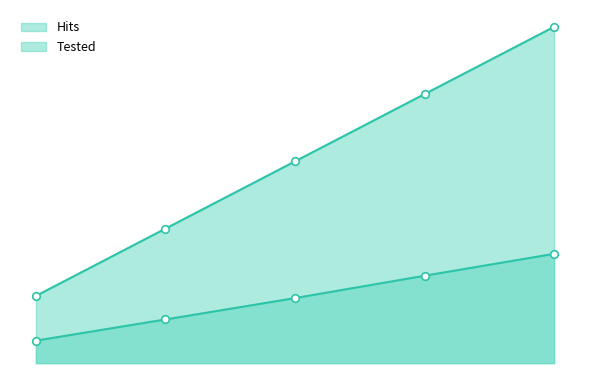

What is the total value across all series at 5?

9349